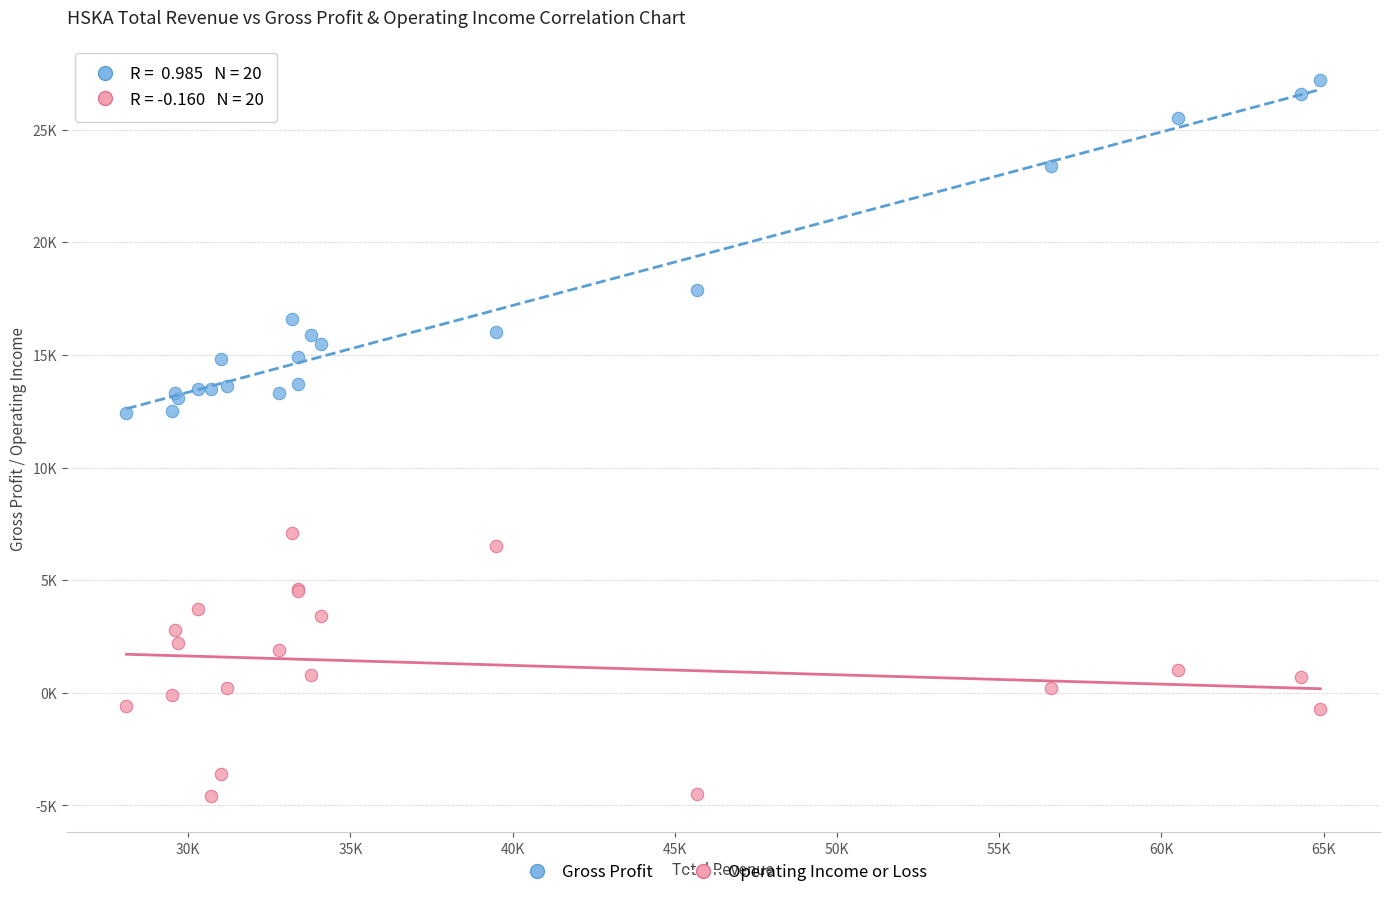

Which series contains the lowest Y value?

Operating Income or Loss